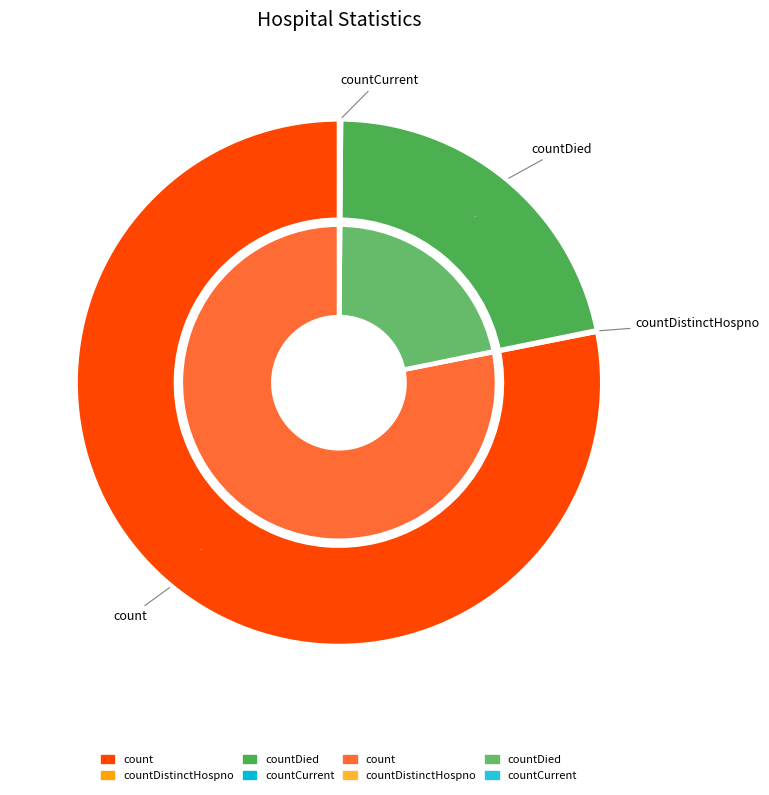

Is there any slice that represents more than half of the pie?

Yes